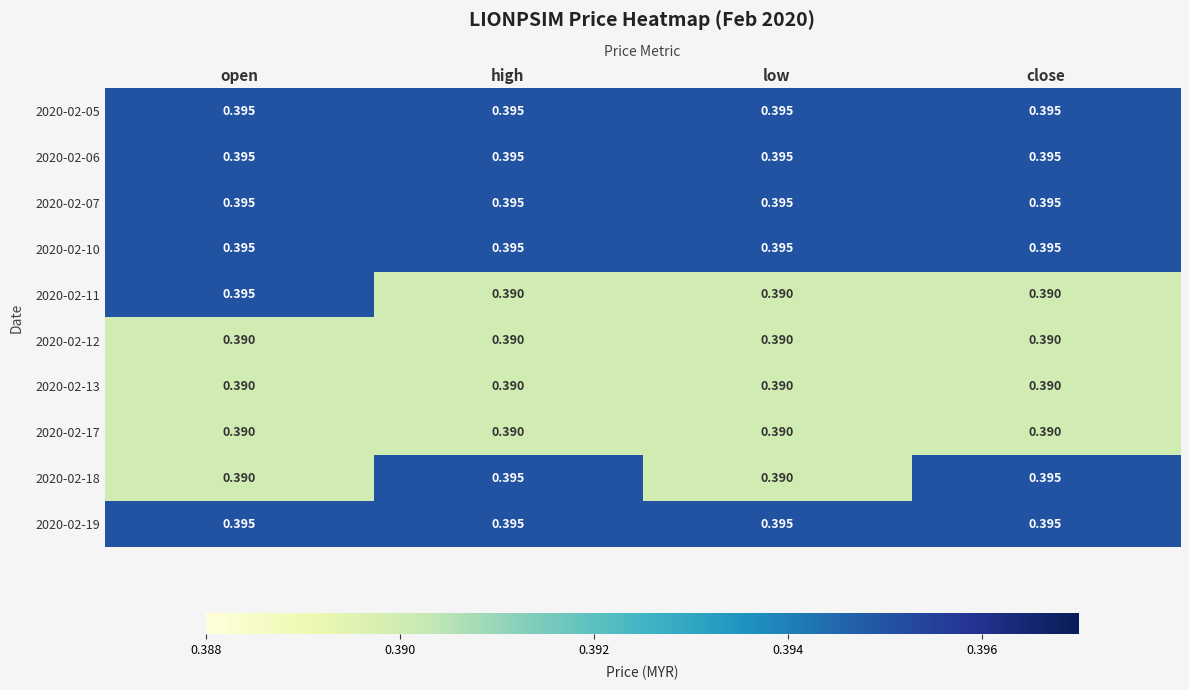

Is the value of 2020-02-05 at close greater than the value of 2020-02-13 at low?

Yes